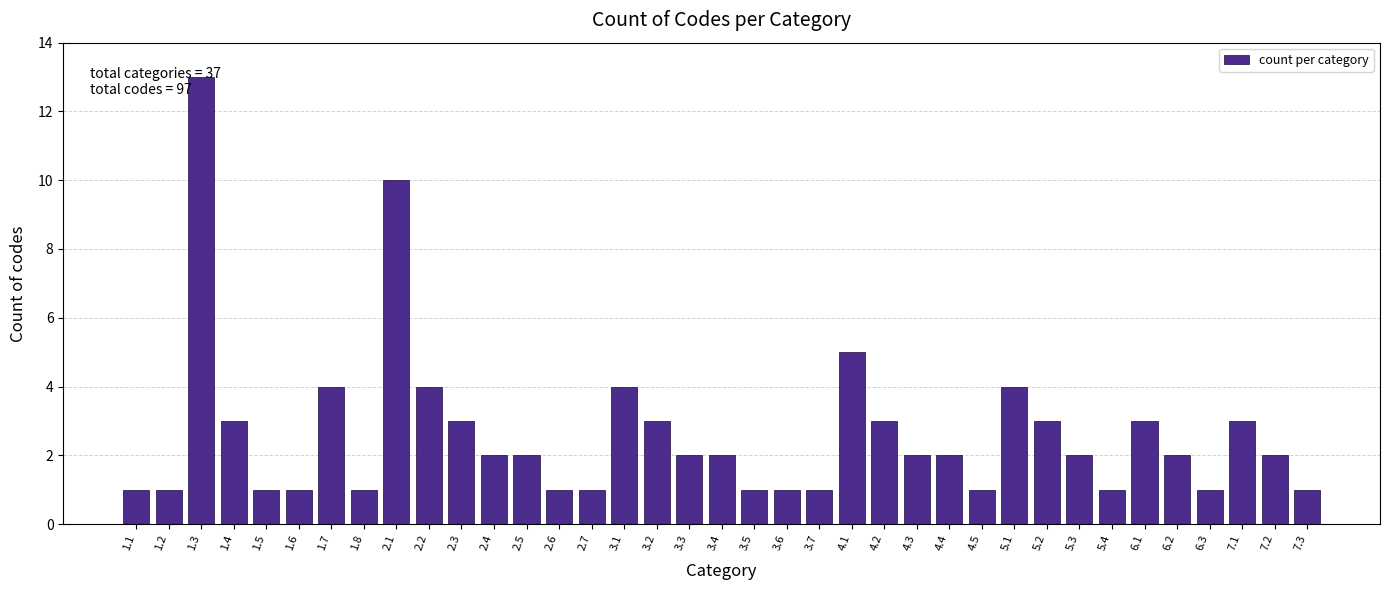

At which label is the value closest to 7?

4.1